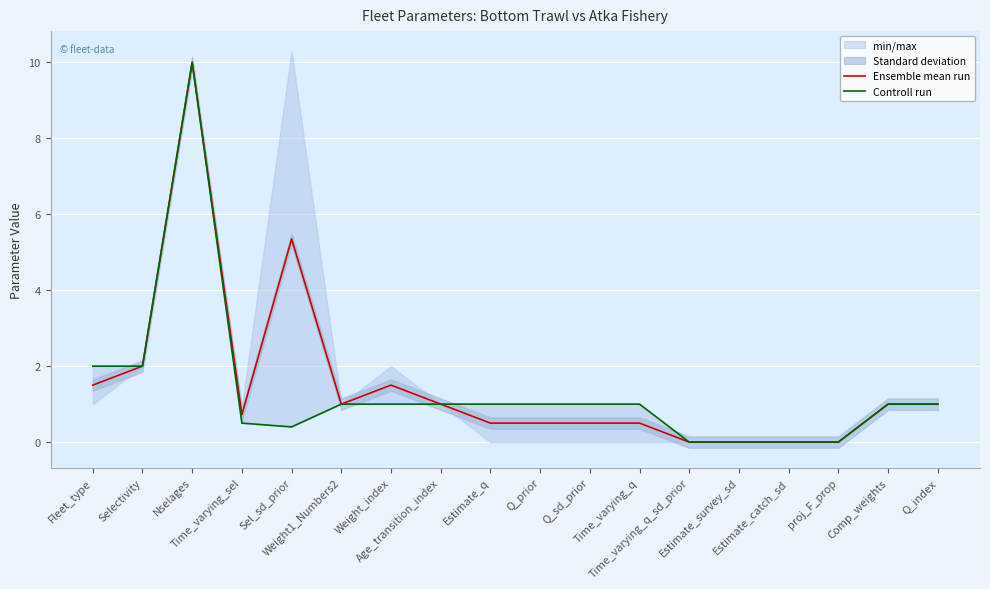

At Selectivity, list the series in order from smallest to largest.

Ensemble mean run, Controll run